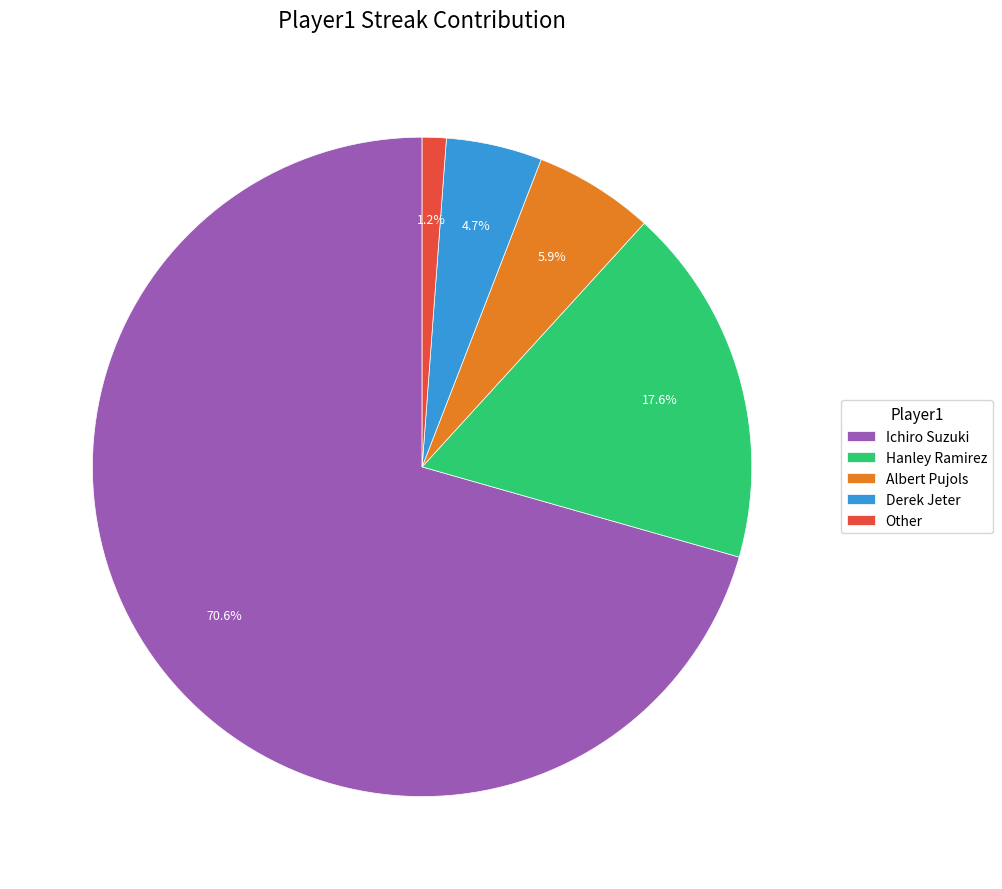

To the nearest percent, what is the combined percentage of Albert Pujols and Derek Jeter?

11%